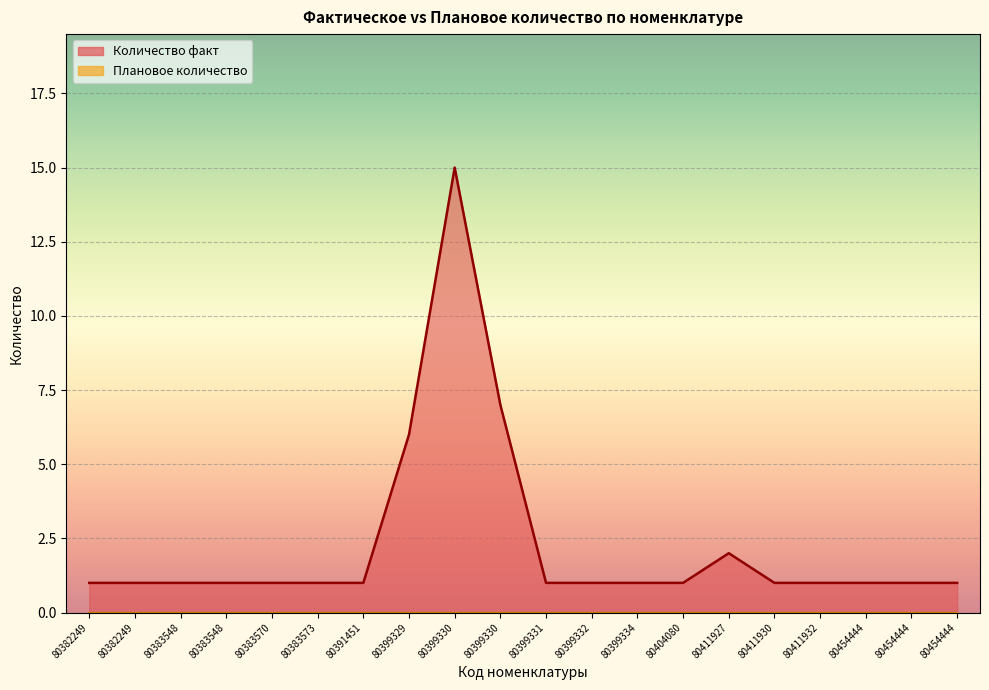

What is the maximum value shown in the chart?

15